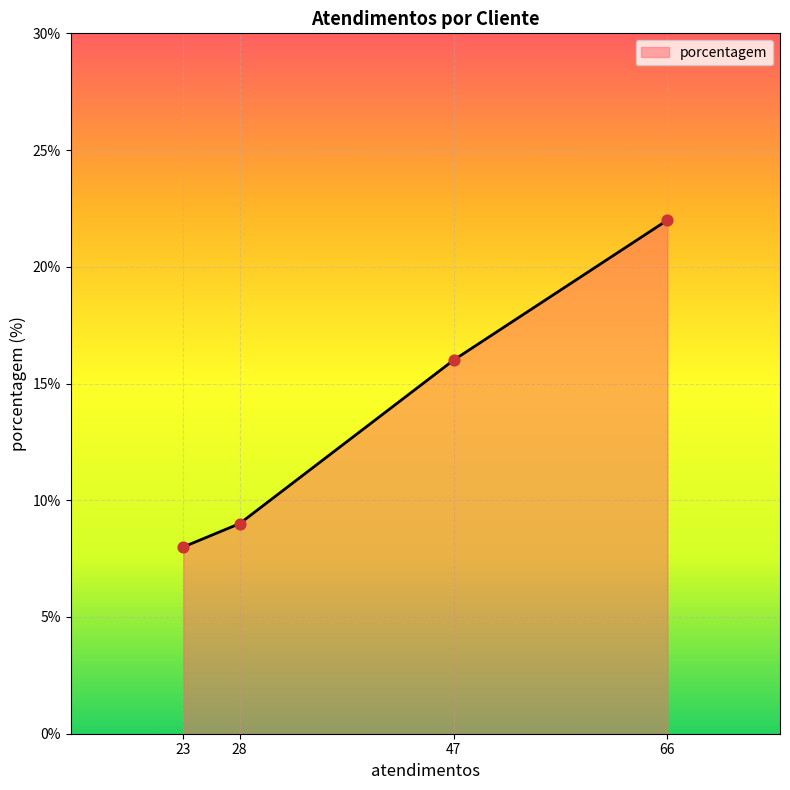

What is the ratio of the value at 28 to the value at 66?

0.4